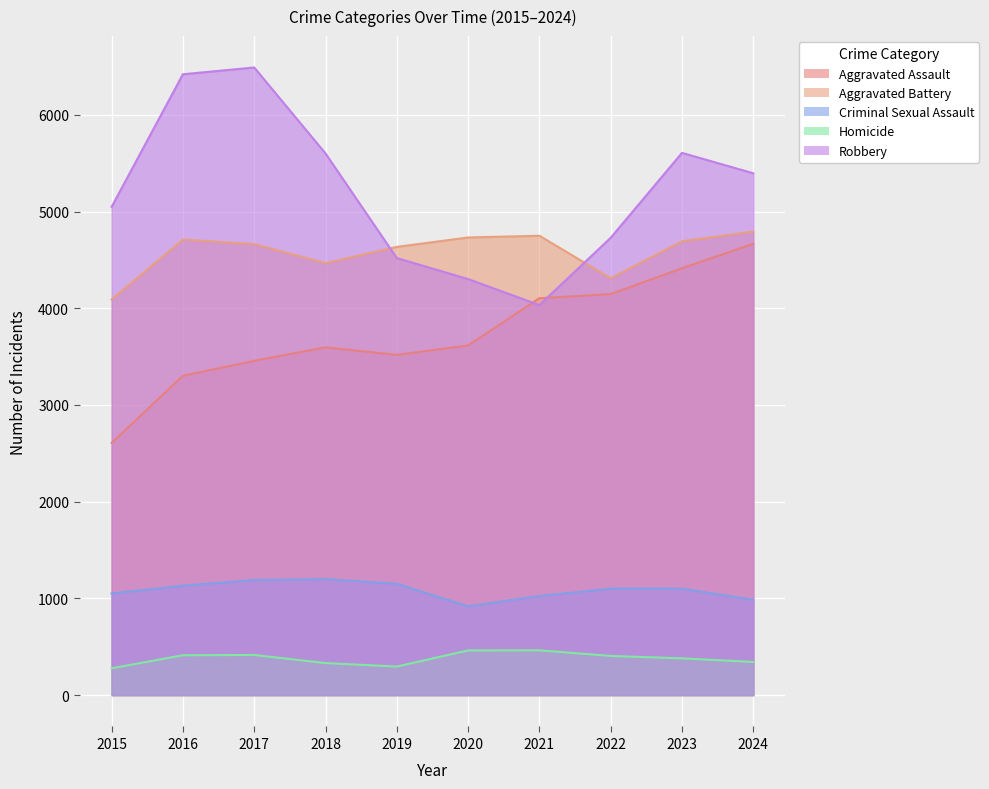

What is the difference between the highest and lowest values at 2020?

4270